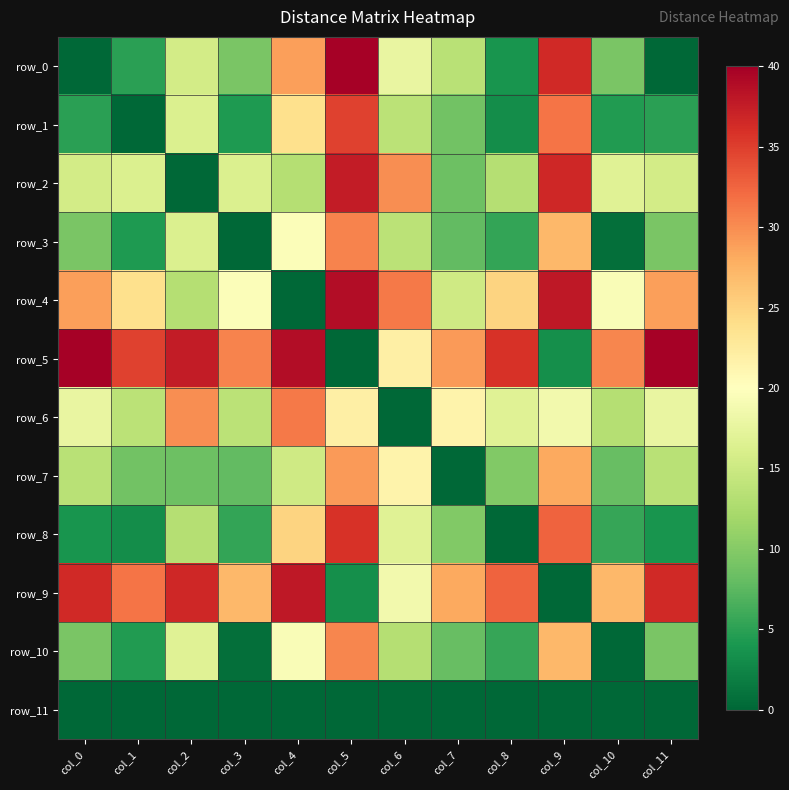

List the series in order of their peak value, highest first.

row_0, row_5, row_4, row_9, row_2, row_8, row_1, row_6, row_3, row_10, row_7, row_11